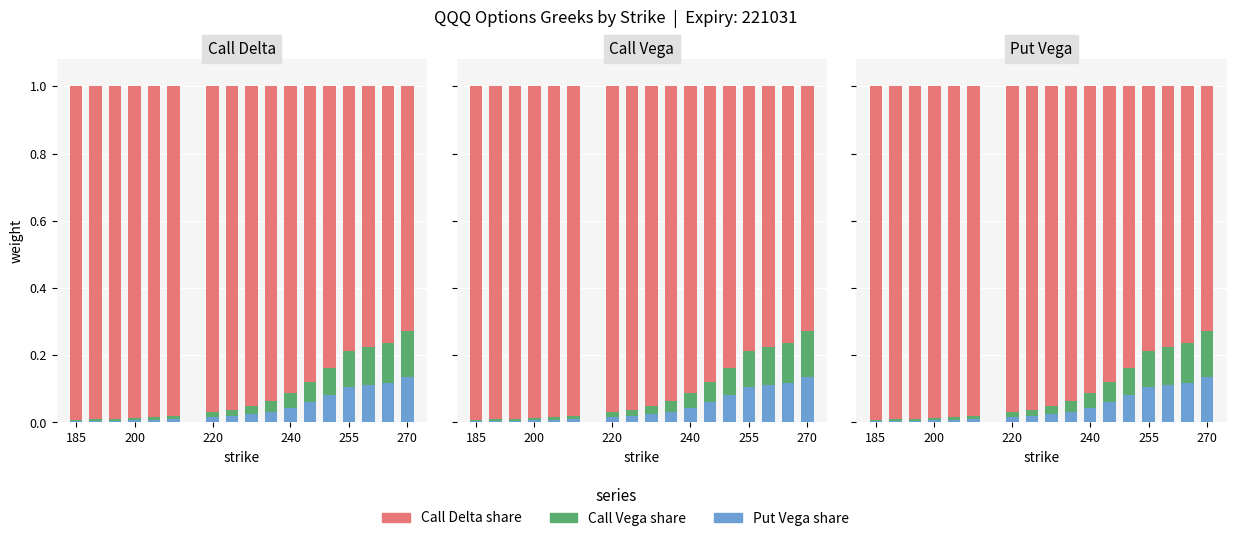

What is the difference between the maximum and second lowest values in the Call Delta share series?

0.2